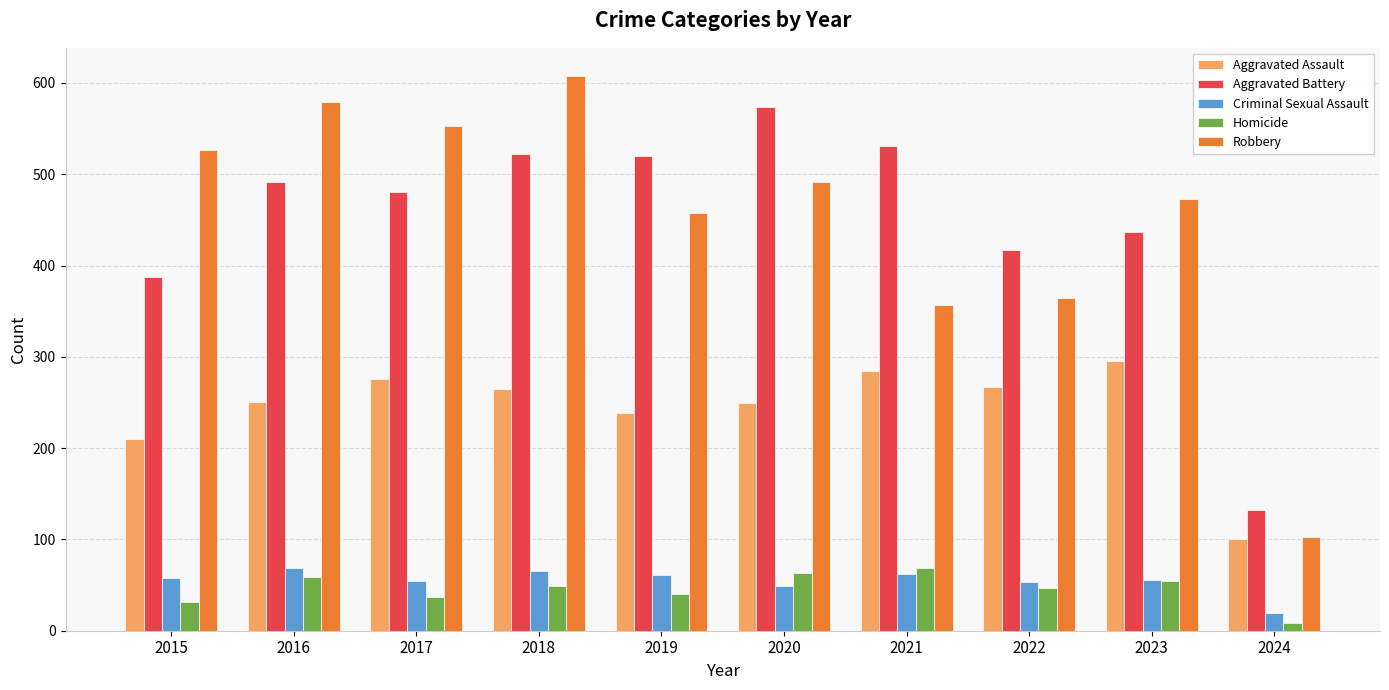

Is the value of Aggravated Battery at 2020 greater than the value of Robbery at 2020?

Yes